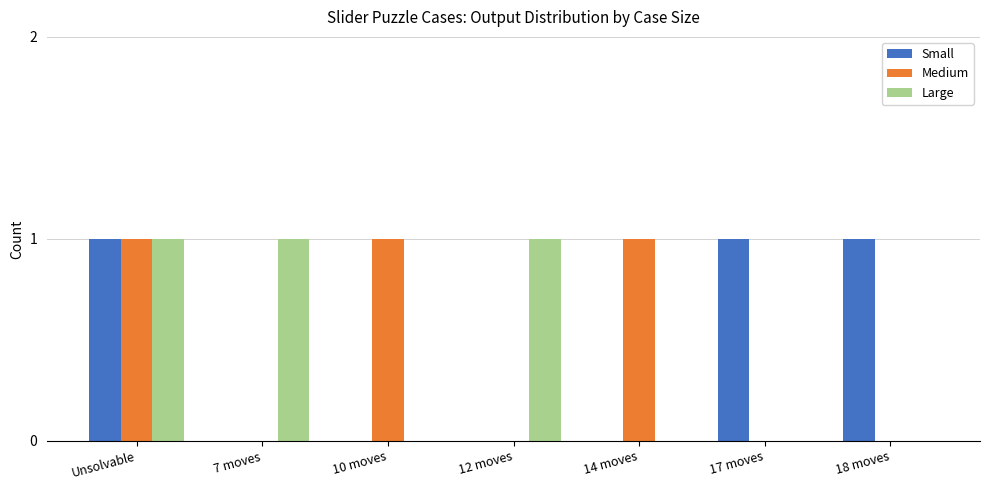

Are the bars horizontal?

No